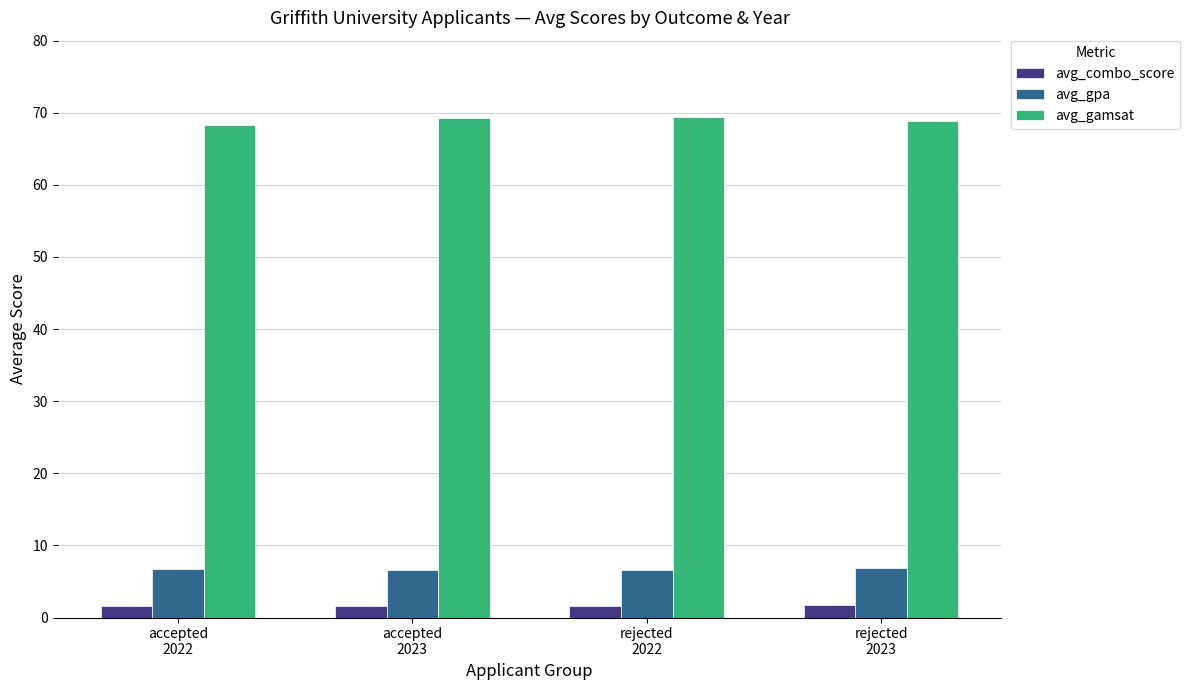

What is the value of the avg_gamsat bar at the 3rd from the left?

69.4